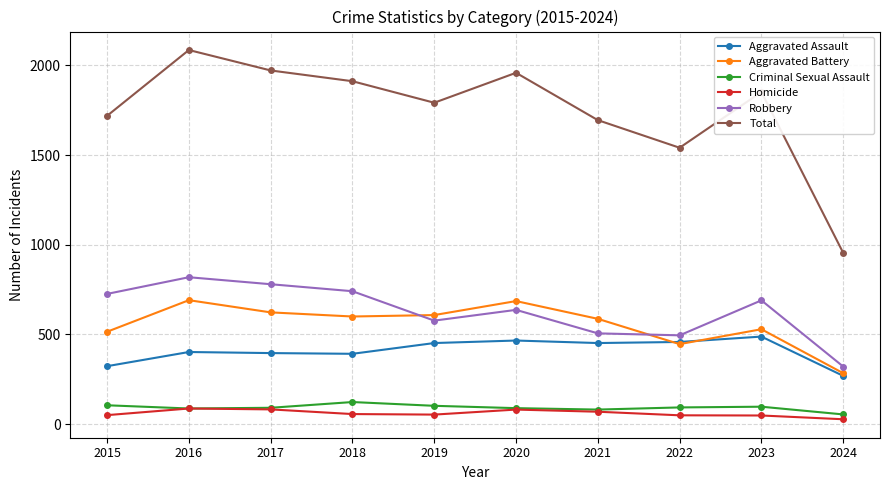

Which series has the largest range (max minus min)?

Total